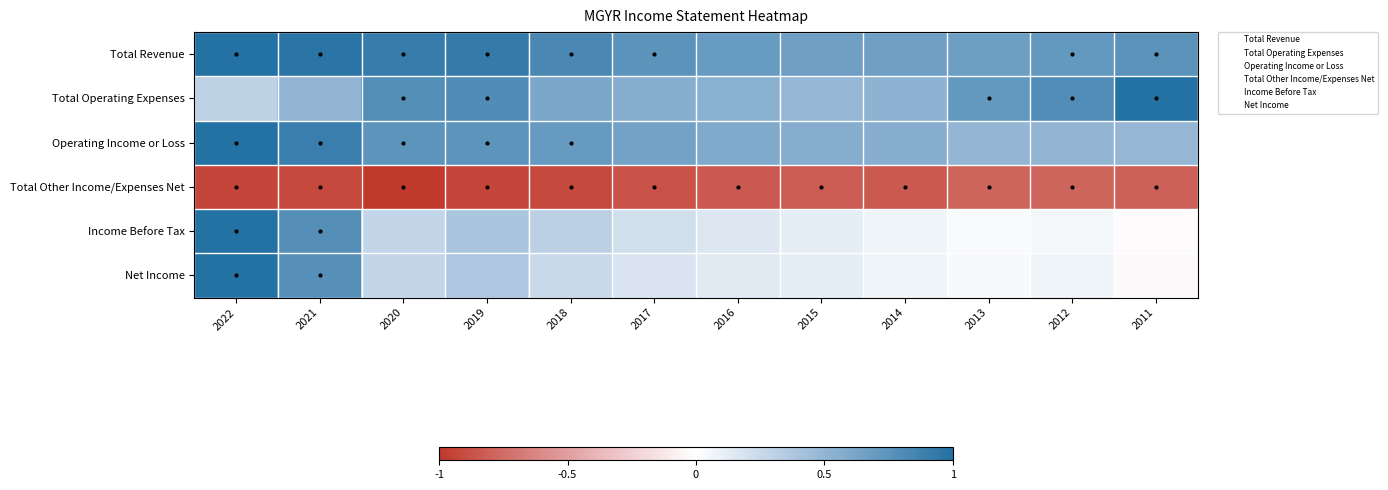

Which series changed the most between 2021 and 2012?

Income Before Tax